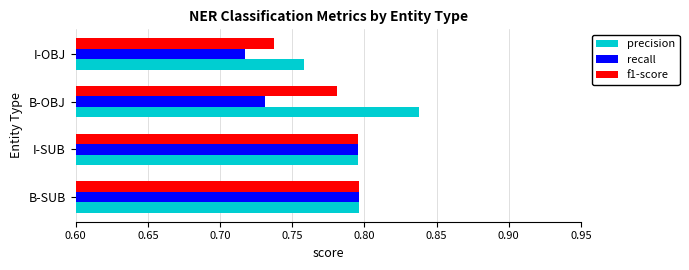

What is the sum of all f1-score values?

3.1